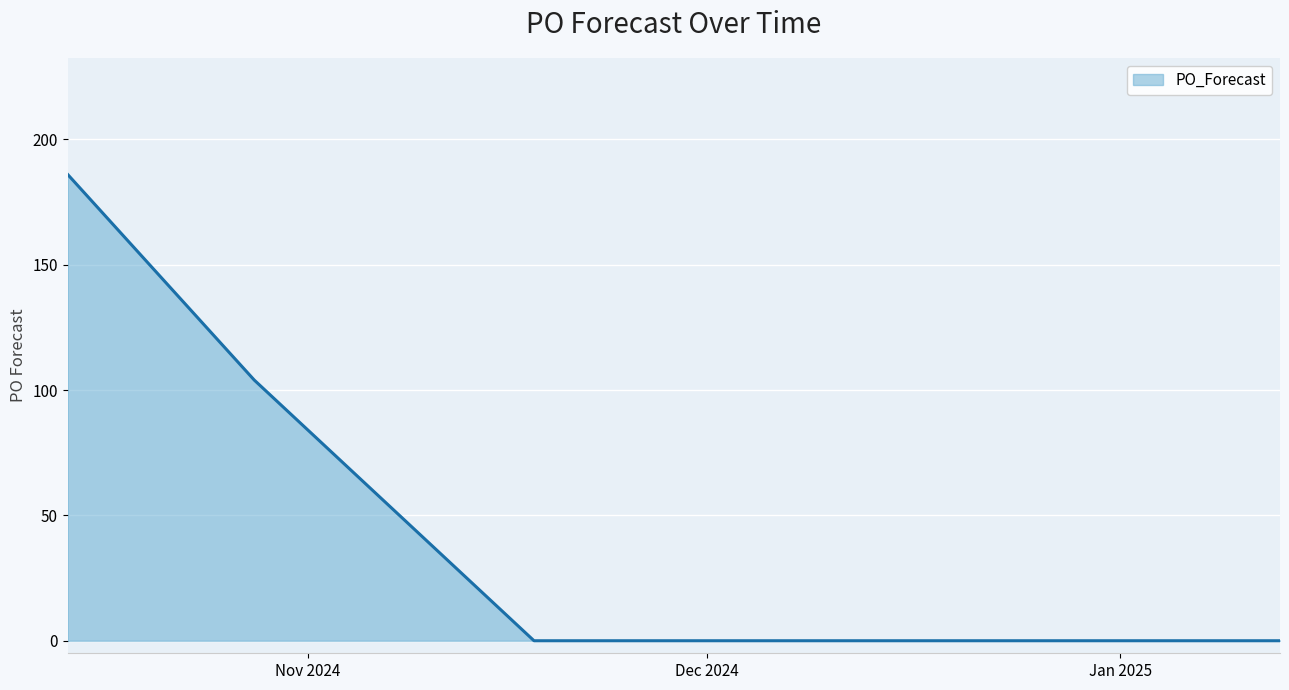

What is the average value?

26